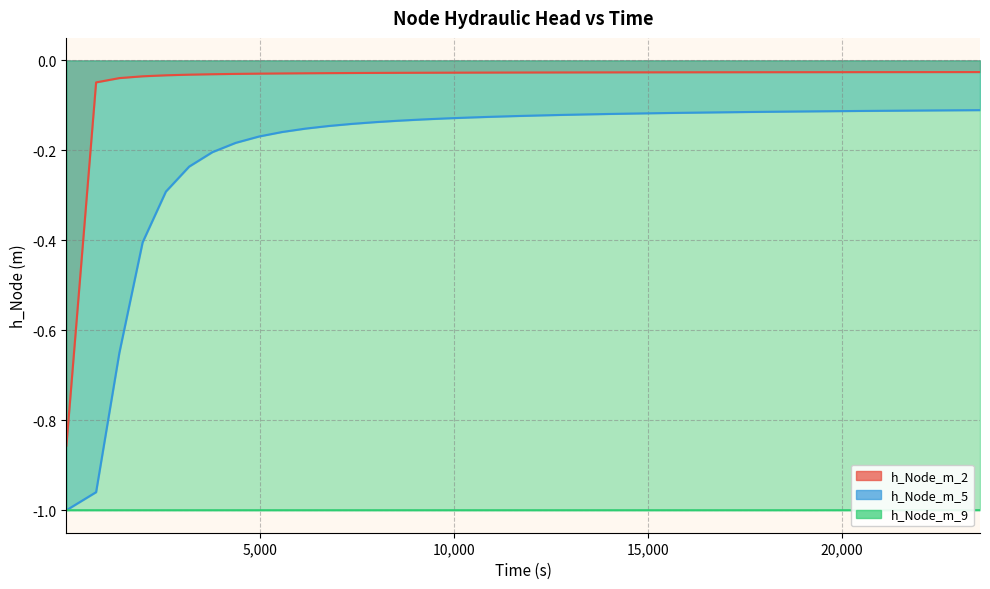

What is the value of the h_Node_m_5 point at the 17th from the left?

-0.1